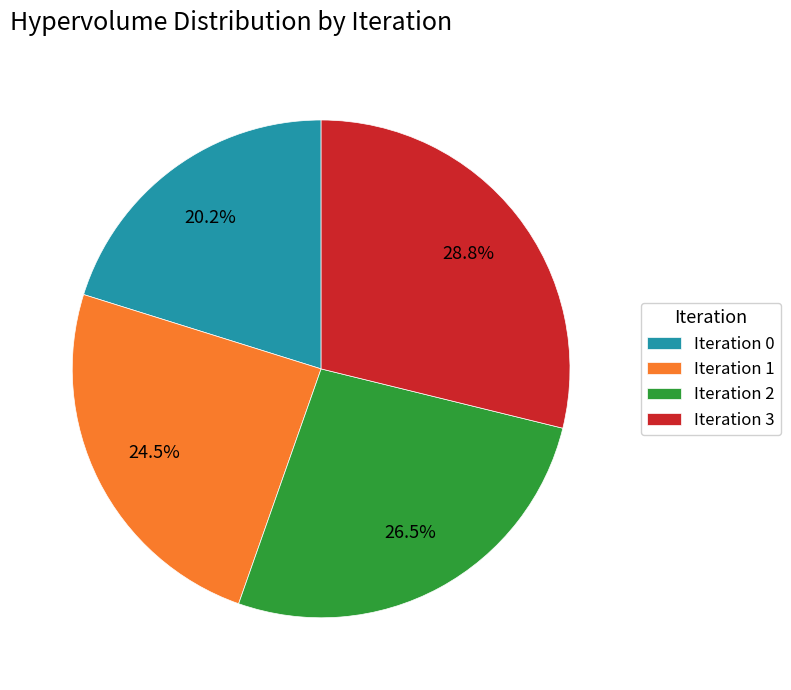

Count the number of slices in the pie.

4